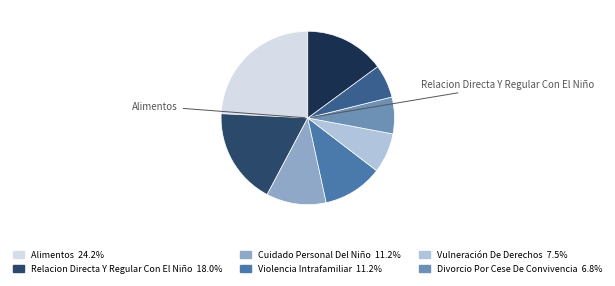

Is there any slice that represents more than half of the pie?

No